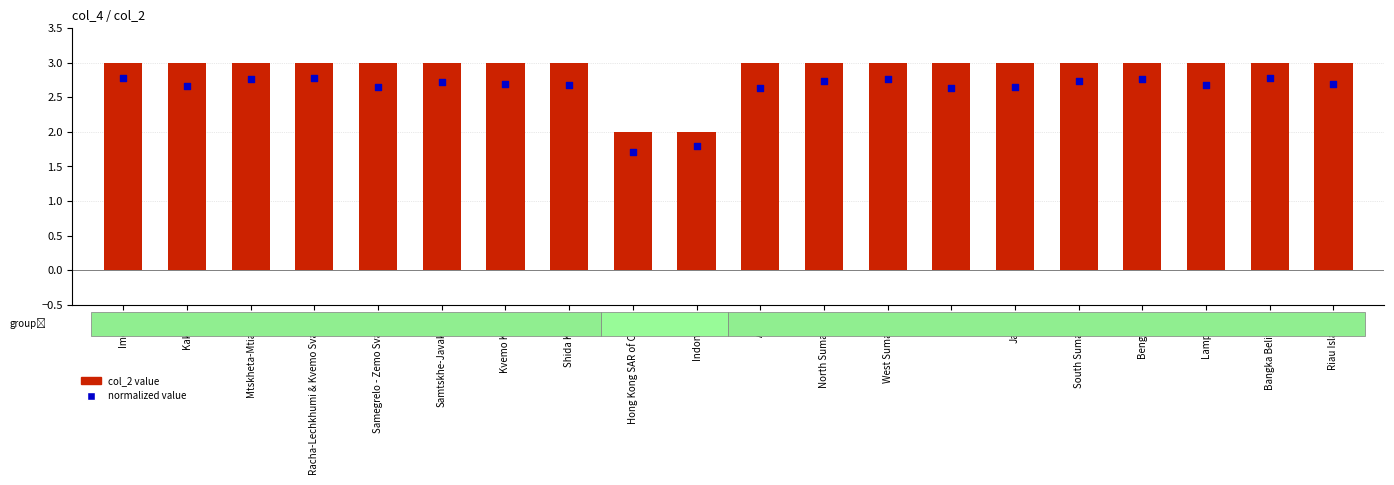

What is the total value across all series at South Sumatera?

5.7